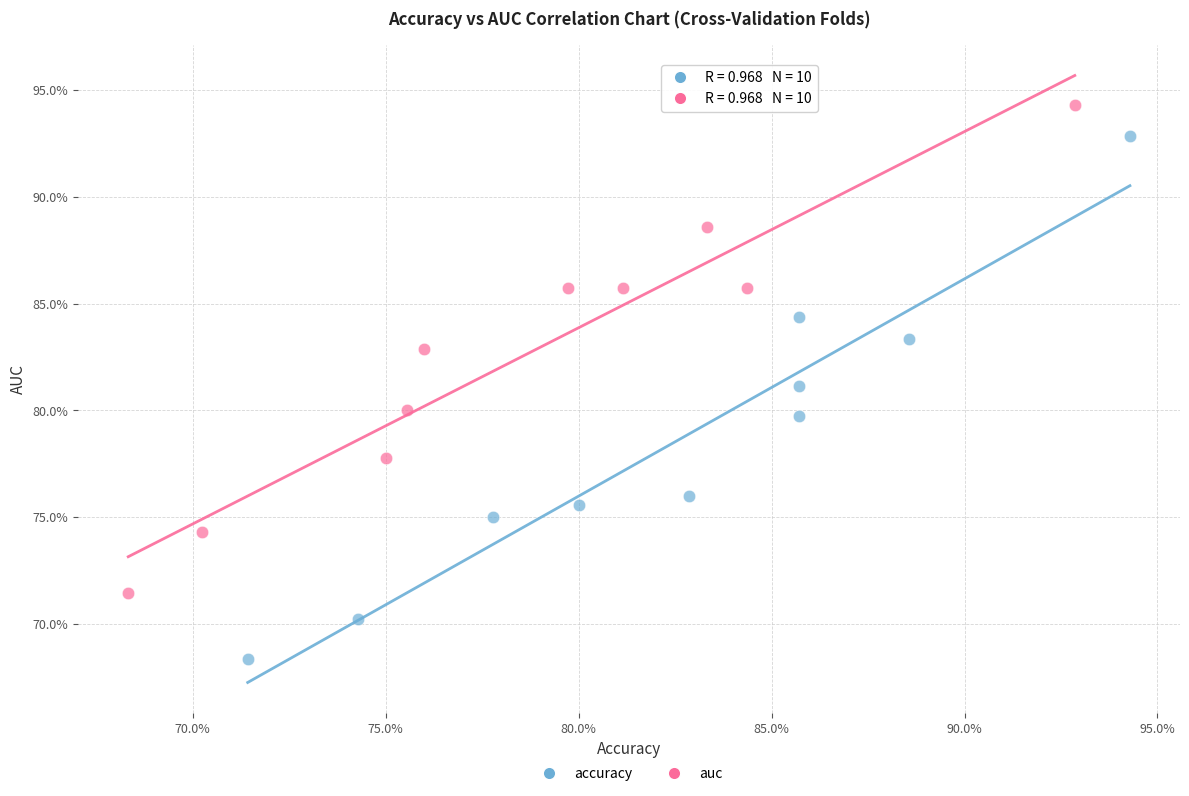

What are all the series names shown in the legend?

accuracy, auc